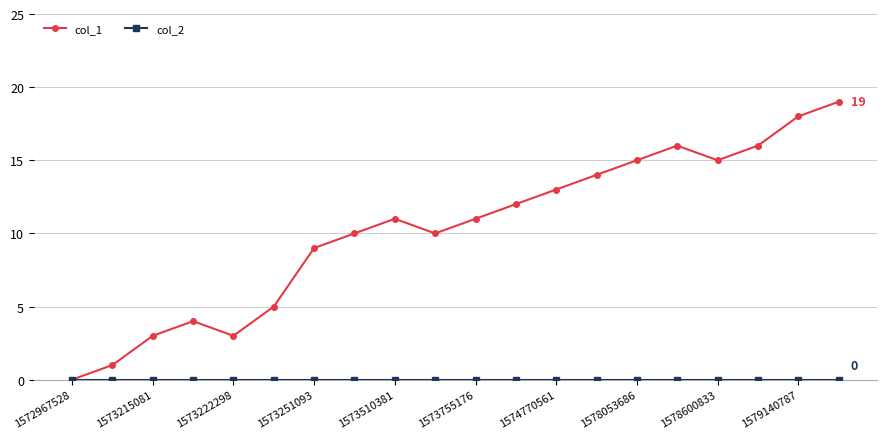

Which series has the largest range (max minus min)?

col_1